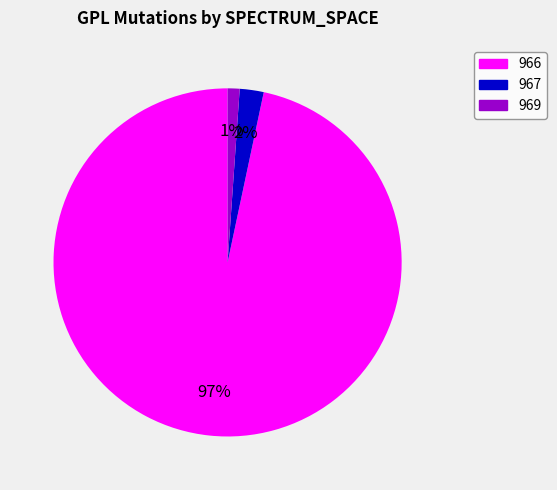

To the nearest percent, what portion does 969 represent?

1%